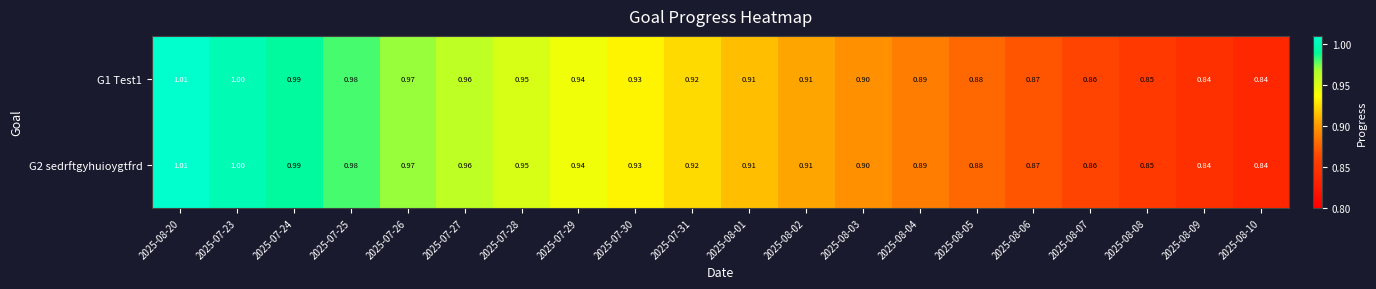

Is the value of G2 sedrftgyhuioygtfrd at 2025-07-24 greater than the value of G1 Test1 at 2025-07-28?

Yes